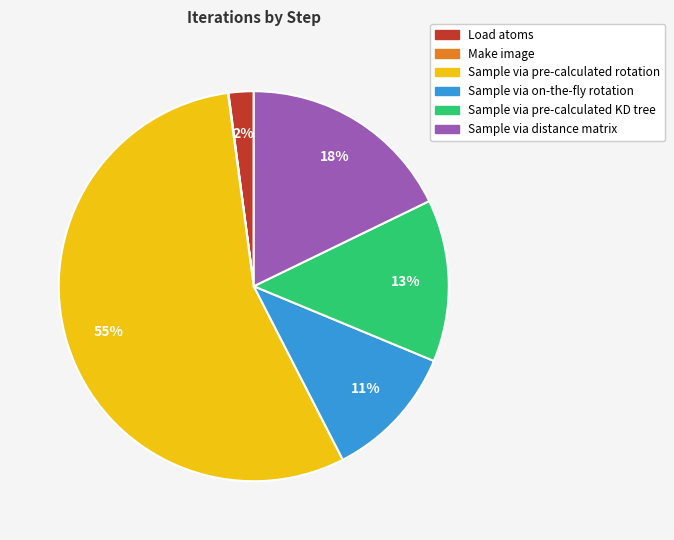

What percentage is the Load atoms slice, to the nearest percent?

2%